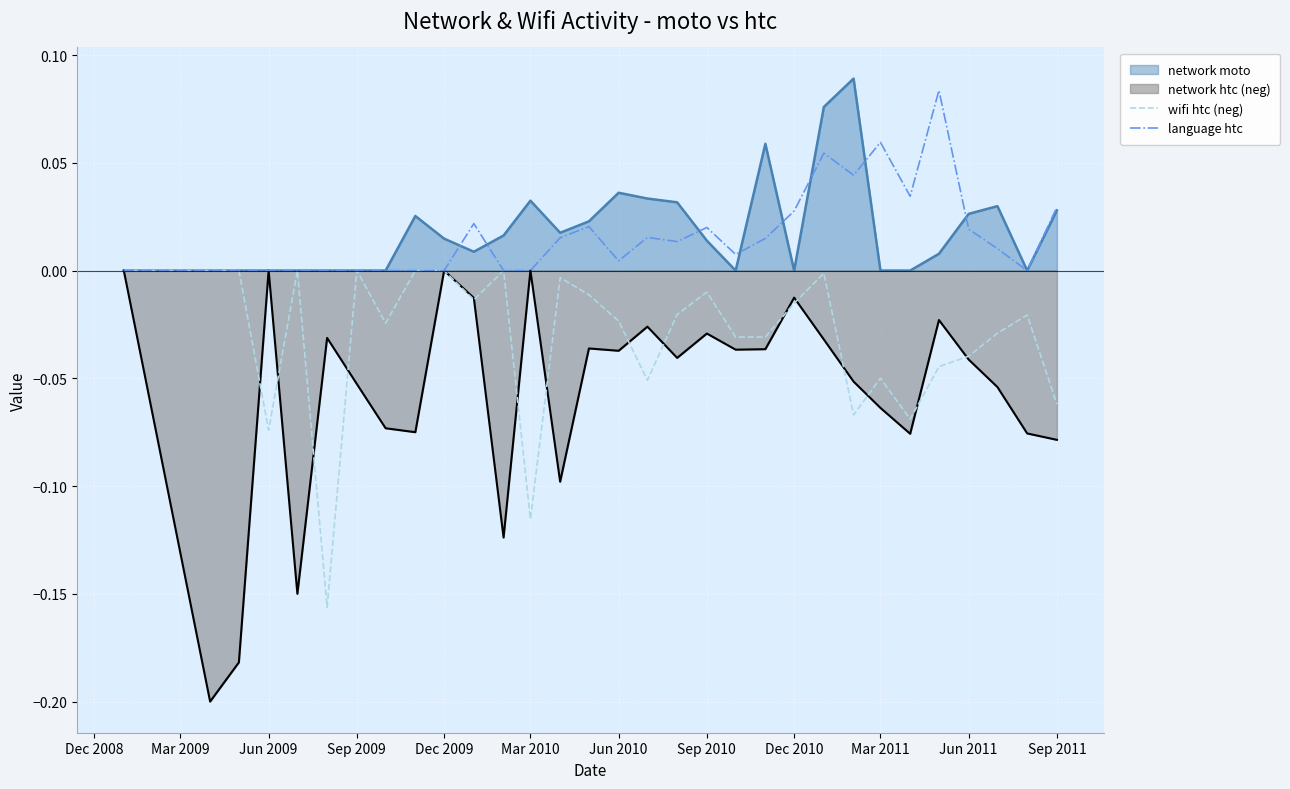

Which series has the widest spread of values?

network htc (neg)